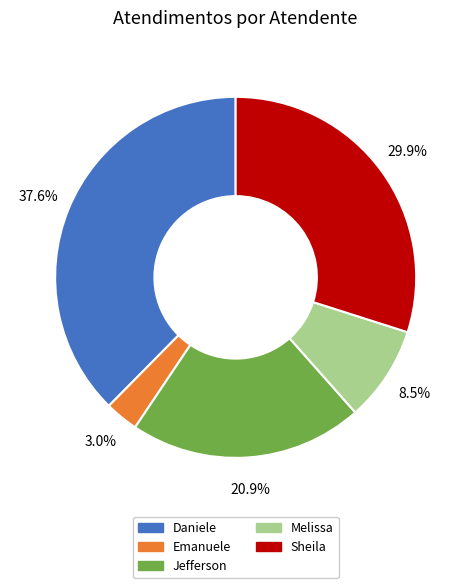

Is there any slice that represents more than half of the pie?

No